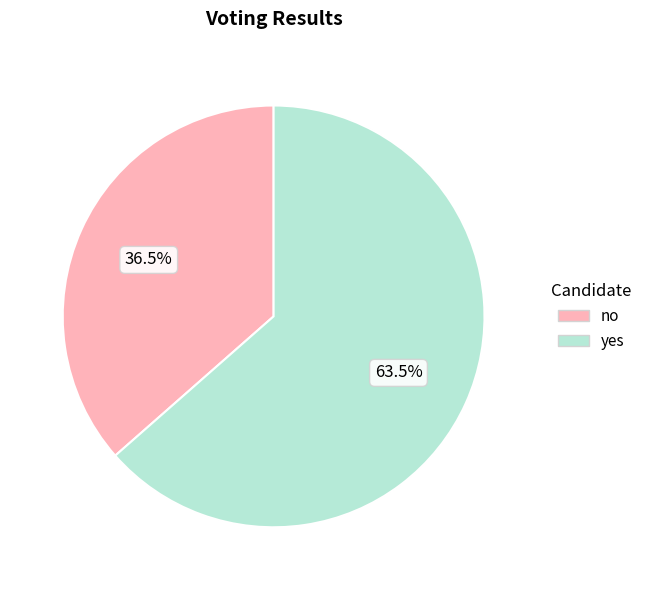

Rank the categories by value from highest to lowest.

yes, no